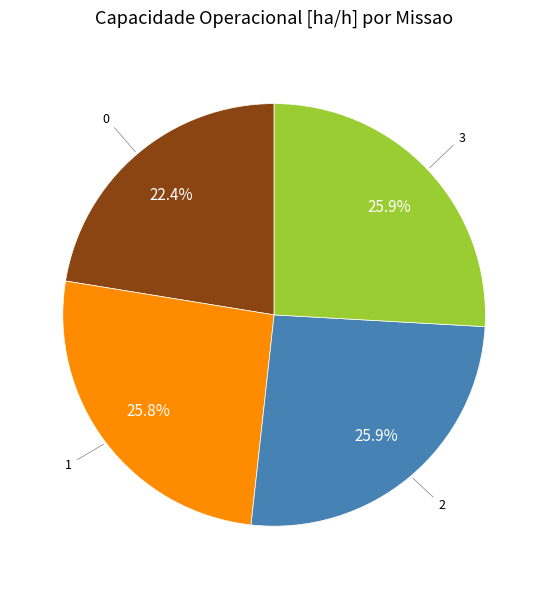

Does any single category account for the majority?

No